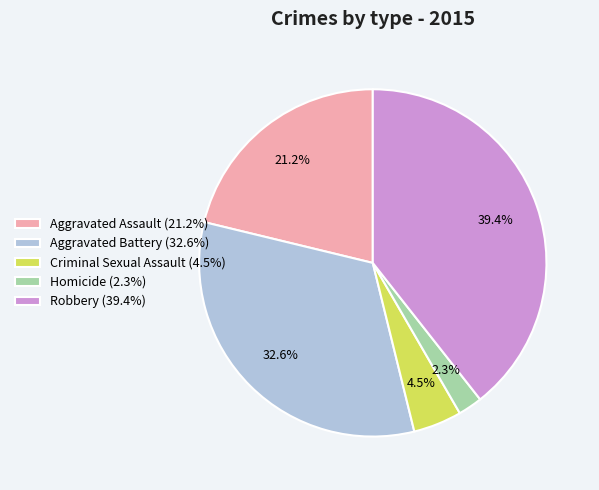

Does Criminal Sexual Assault represent more than half of the total?

No